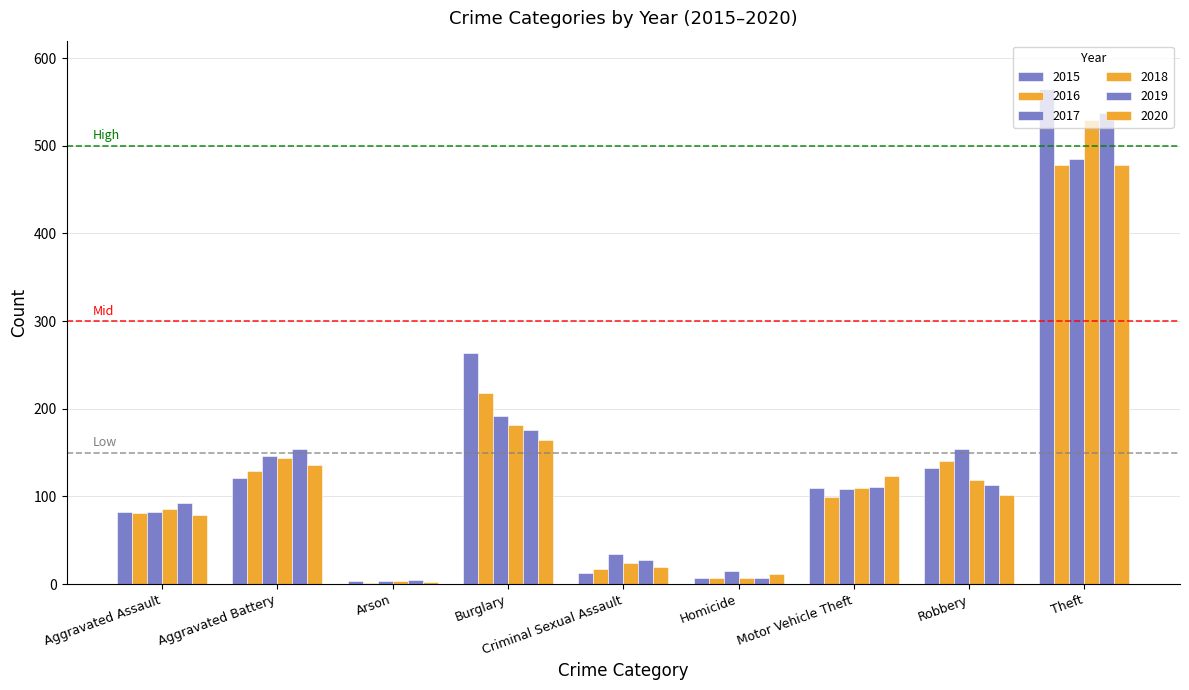

Does the chart contain stacked bars?

No